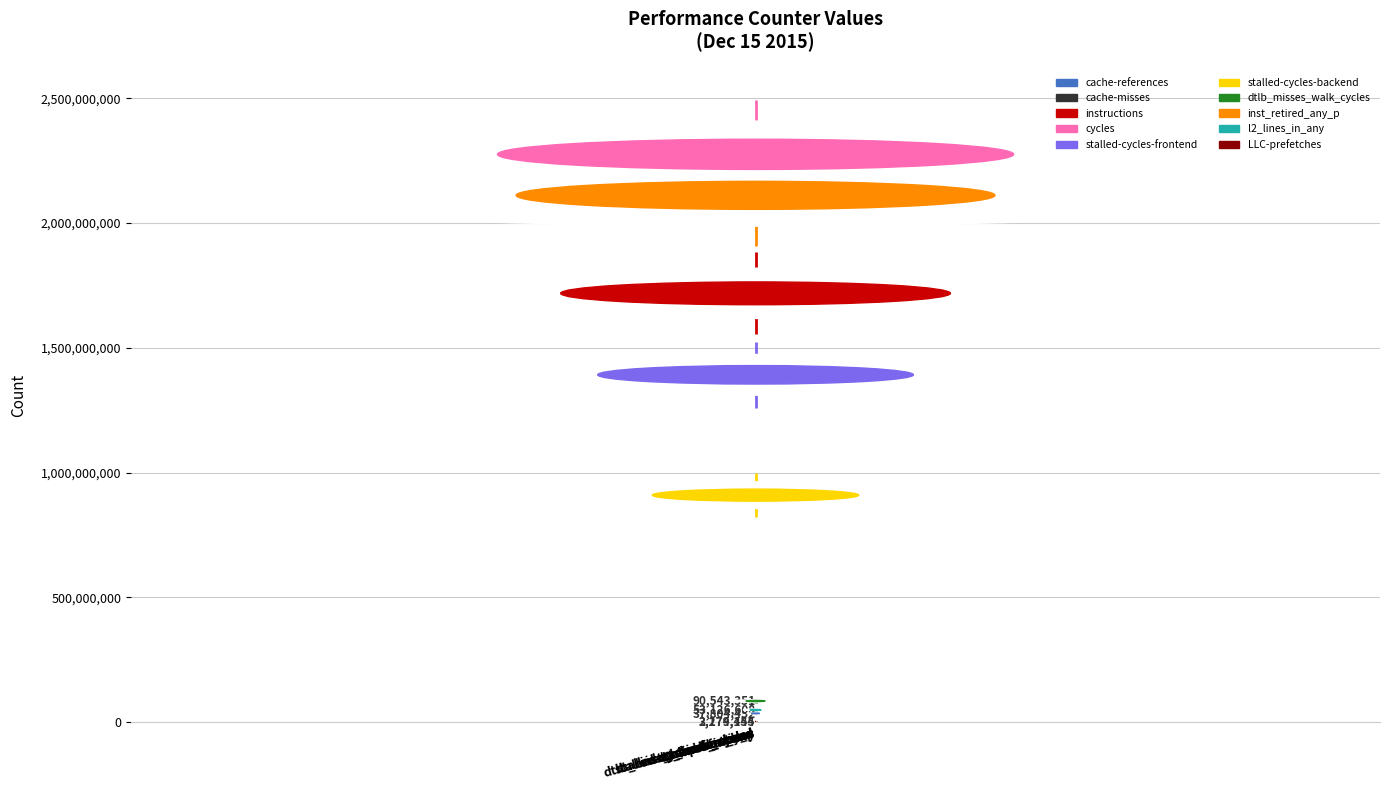

Is it true that the value at stalled-cycles-frontend is 1480812023?

True